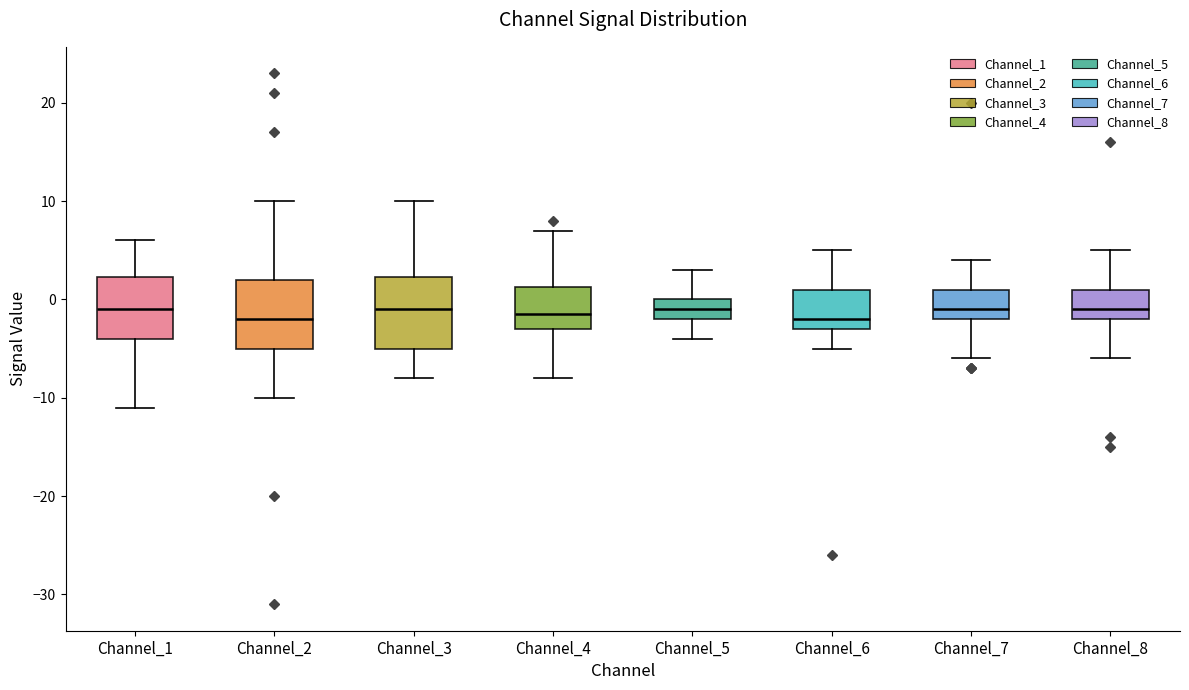

Reading left to right, transcribe this box plot: for each box, give where its median line is, the range the box spans, and where its two whiskers end, as read against the y-axis. The values are not printed on the chart, so give them approximately, as read against the axis.

Channel_1: median -1, box -4 to 2, whiskers -11 to 6
Channel_2: median -2, box -5 to 2, whiskers -10 to 10
Channel_3: median -1, box -5 to 2, whiskers -8 to 10
Channel_4: median -1, box -3 to 1, whiskers -8 to 7
Channel_5: median -1, box -2 to 0, whiskers -4 to 3
Channel_6: median -2, box -3 to 1, whiskers -5 to 5
Channel_7: median -1, box -2 to 1, whiskers -6 to 4
Channel_8: median -1, box -2 to 1, whiskers -6 to 5